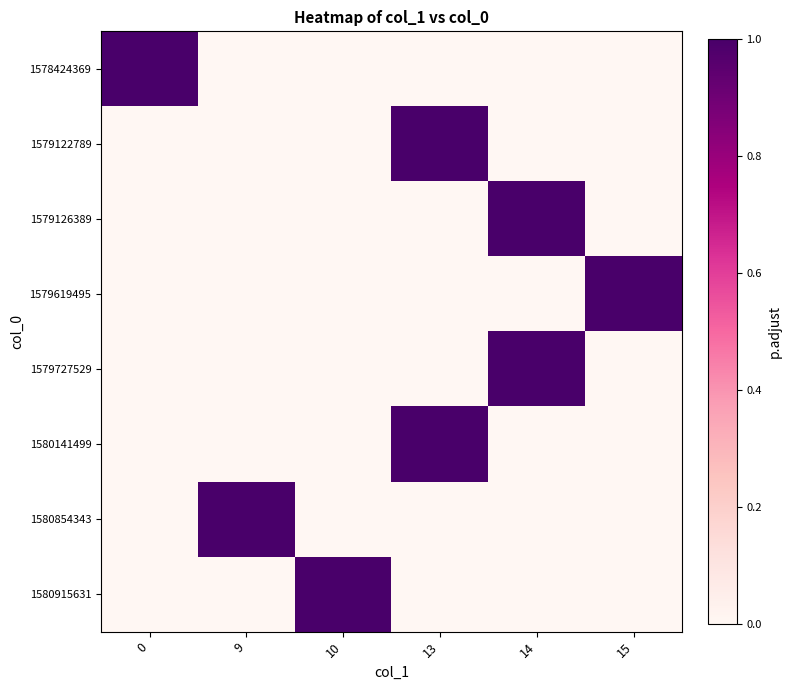

At which category is the sum across all series the highest?

13